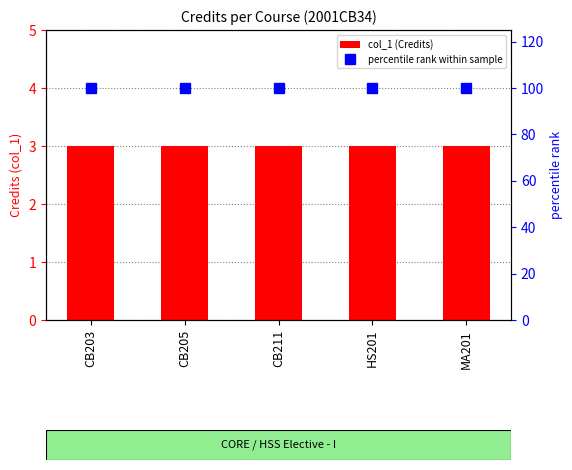

What is the label of the 2nd bar from the left?

CB205